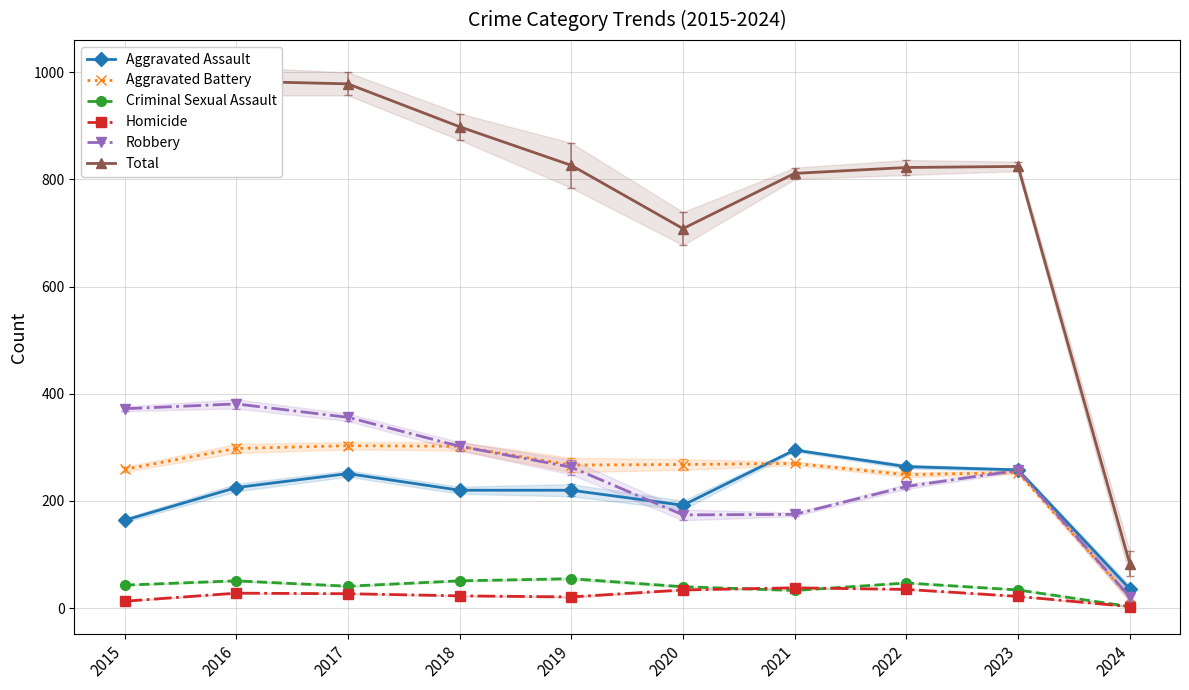

What is the greatest value displayed?

983